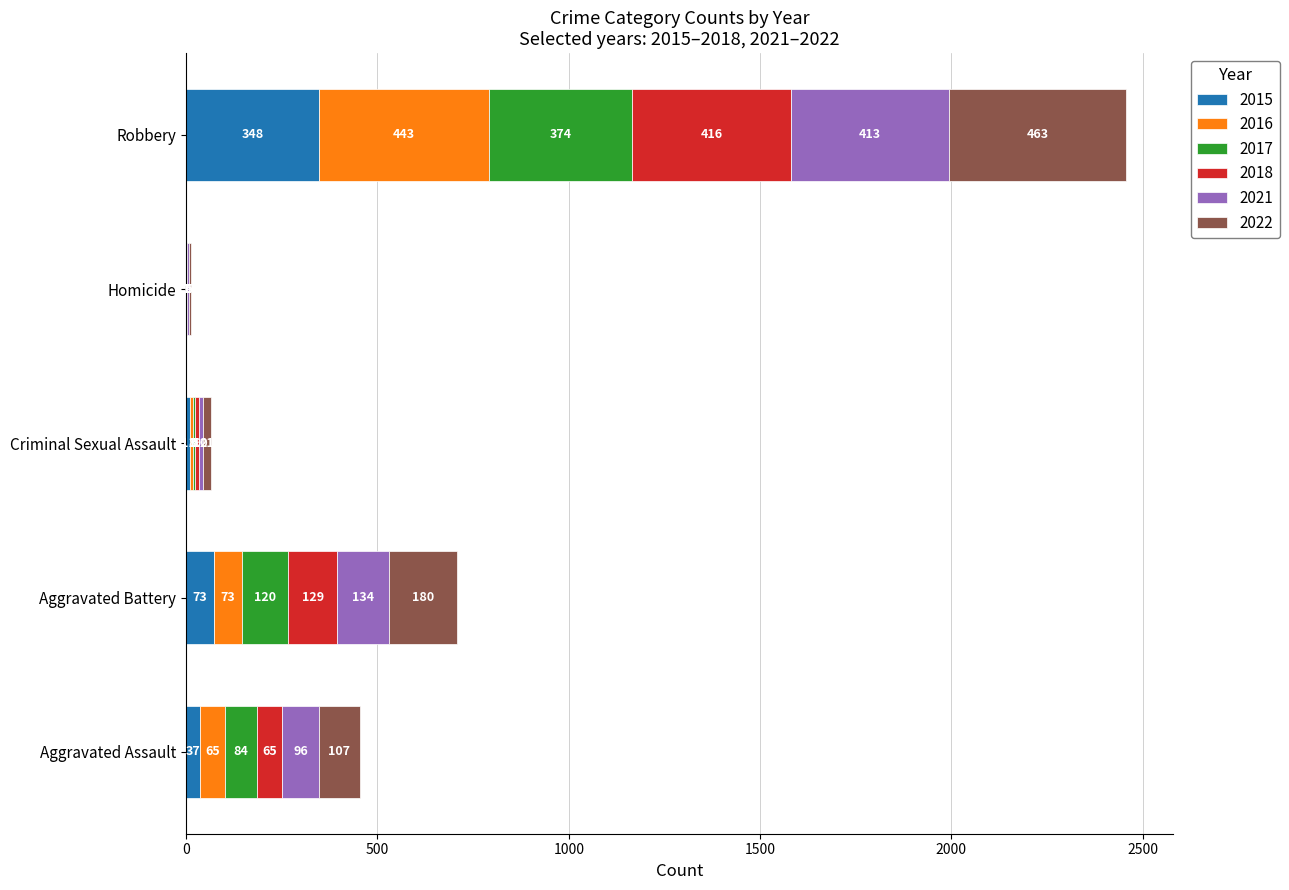

What is the difference between the 2015 values at Robbery and Aggravated Battery?

275